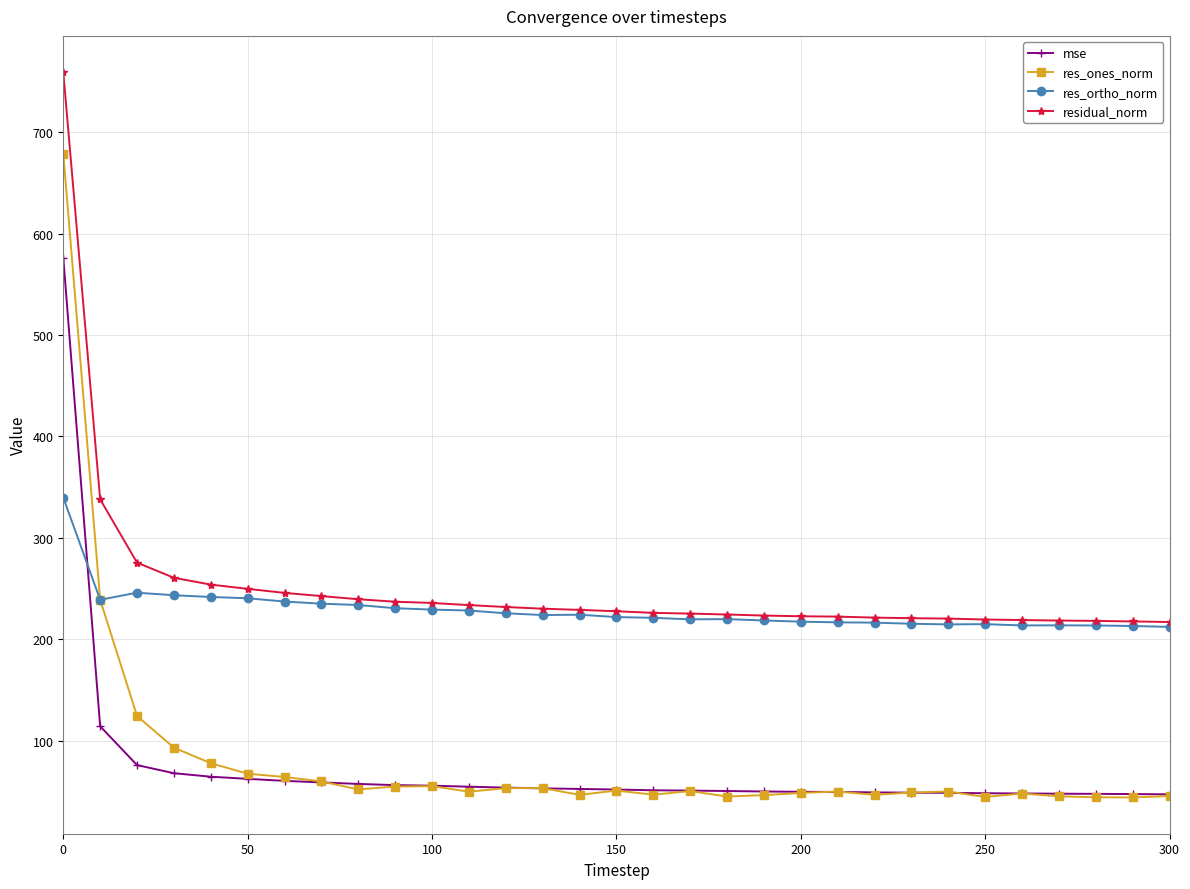

How many categories are shown in the chart?

31